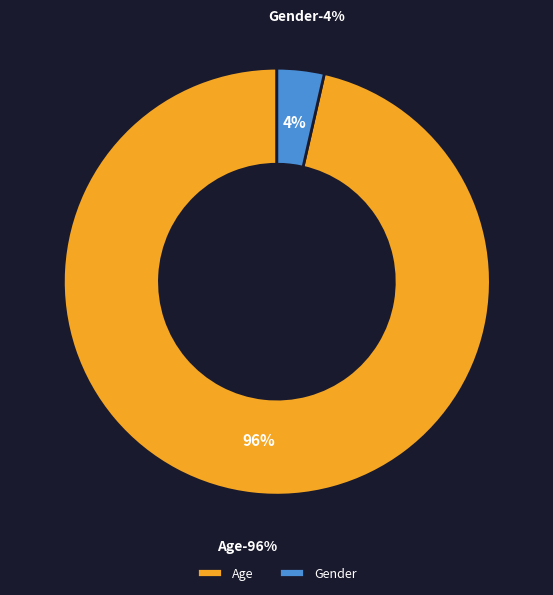

Is there a majority slice in this chart?

Yes